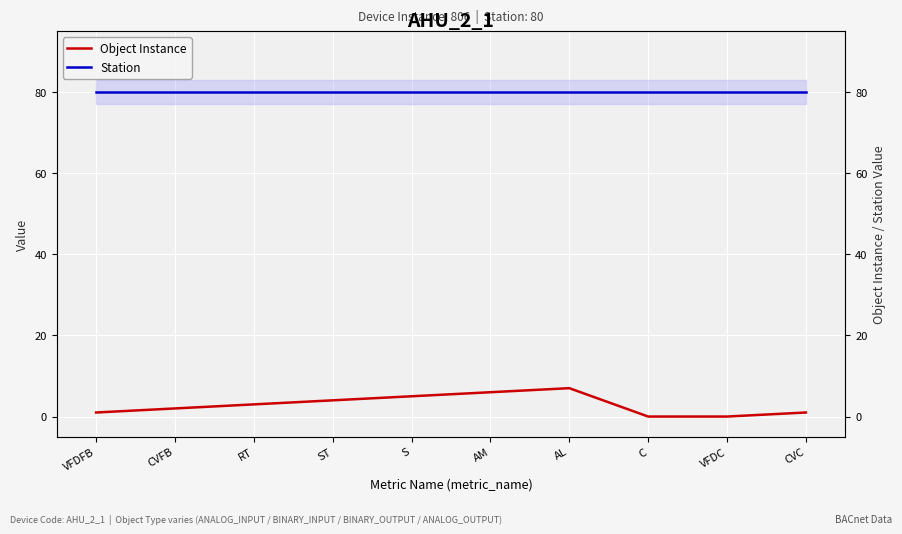

Reading right to left, what are all the values shown in this chart?

Object Instance: 1	0	0	7	6	5	4	3	2	1
Station: 80	80	80	80	80	80	80	80	80	80